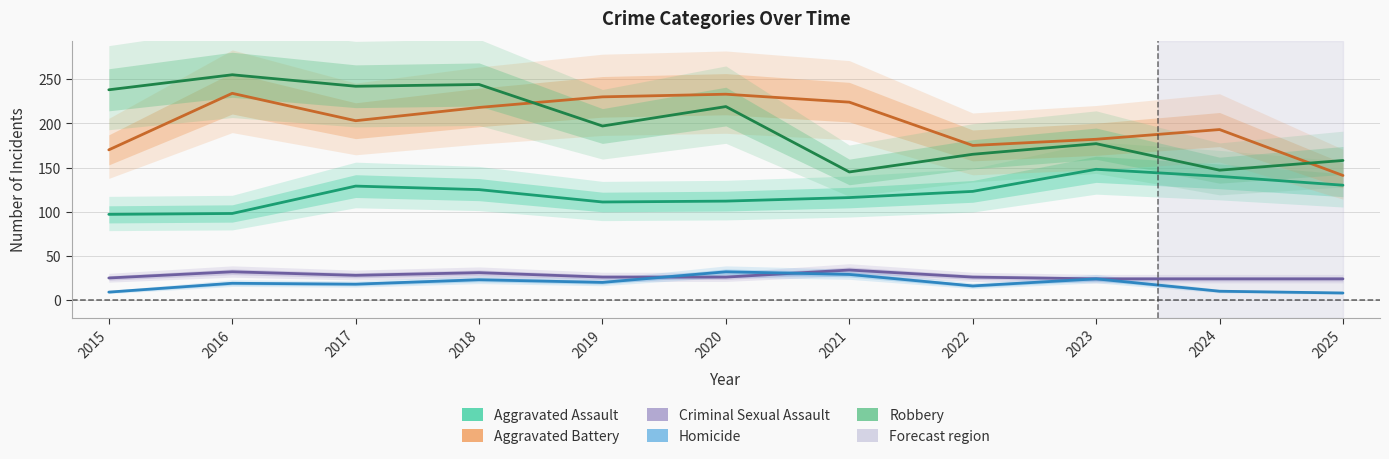

How many lines are shown in the chart?

5